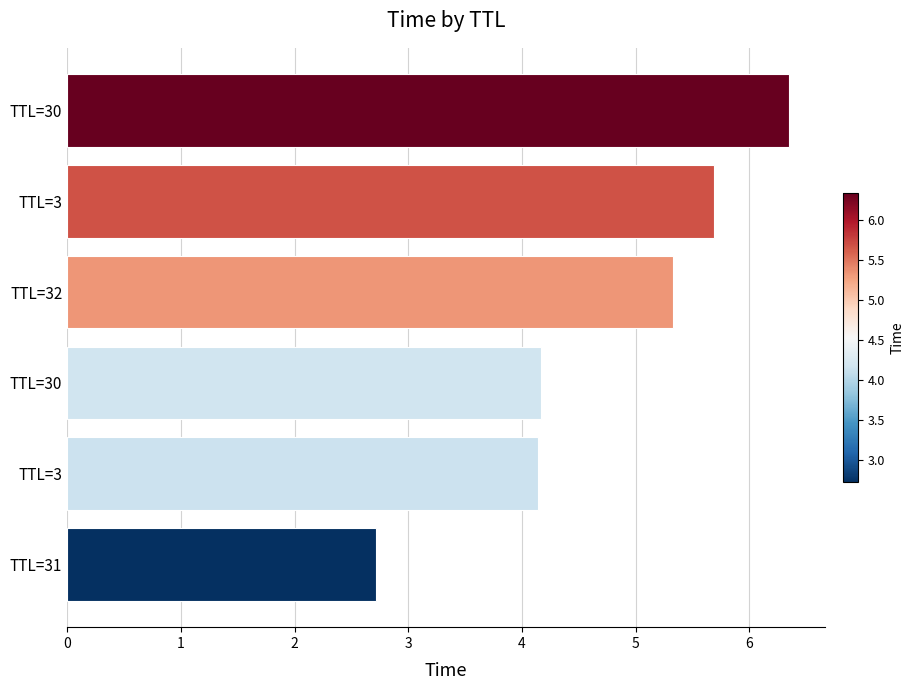

Does the chart contain any negative values?

No